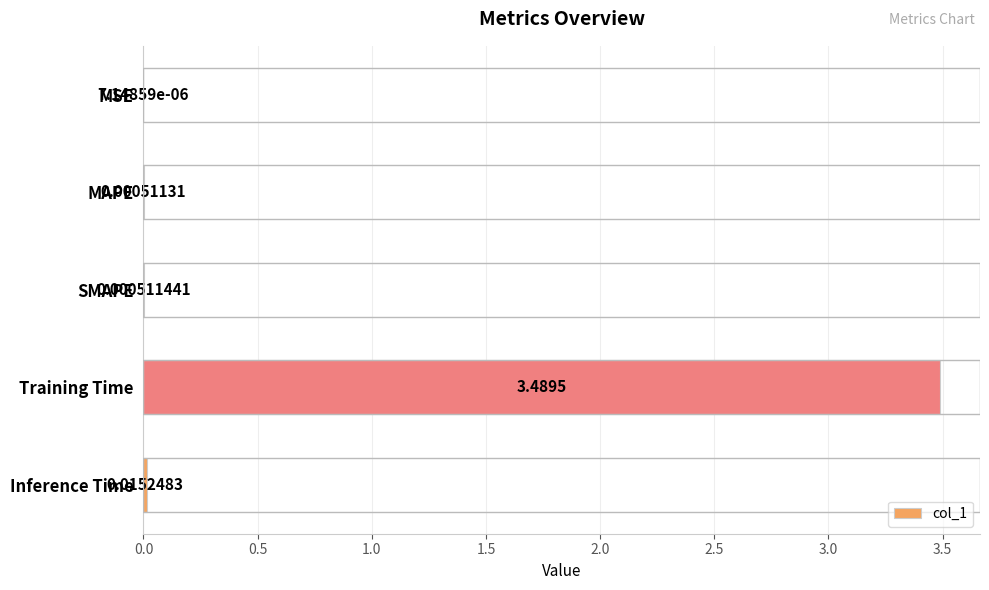

Between Inference Time and SMAPE, which is larger?

Inference Time